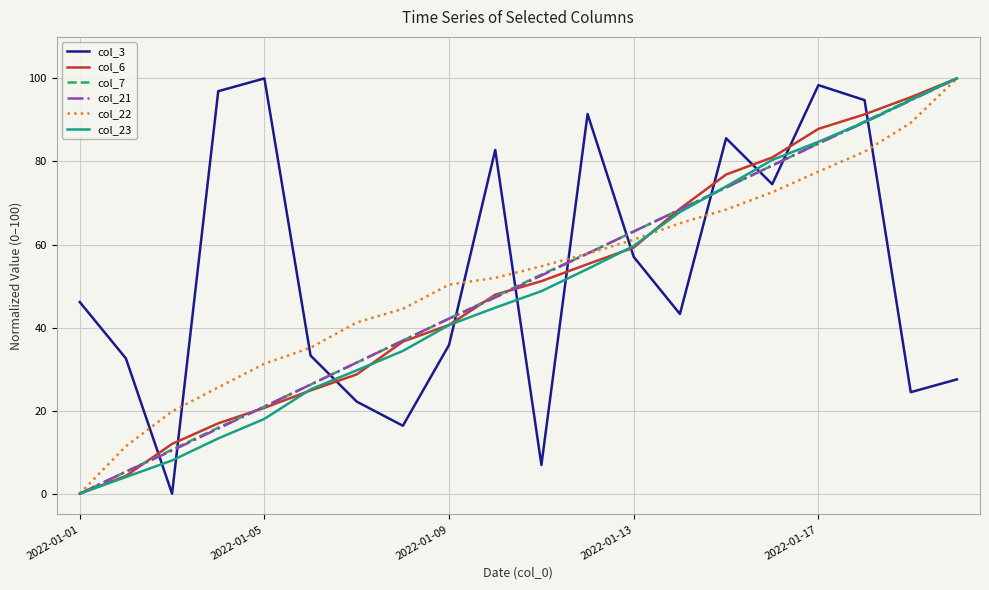

Which series ends up on top after the final intersection of col_6 and col_3?

col_6